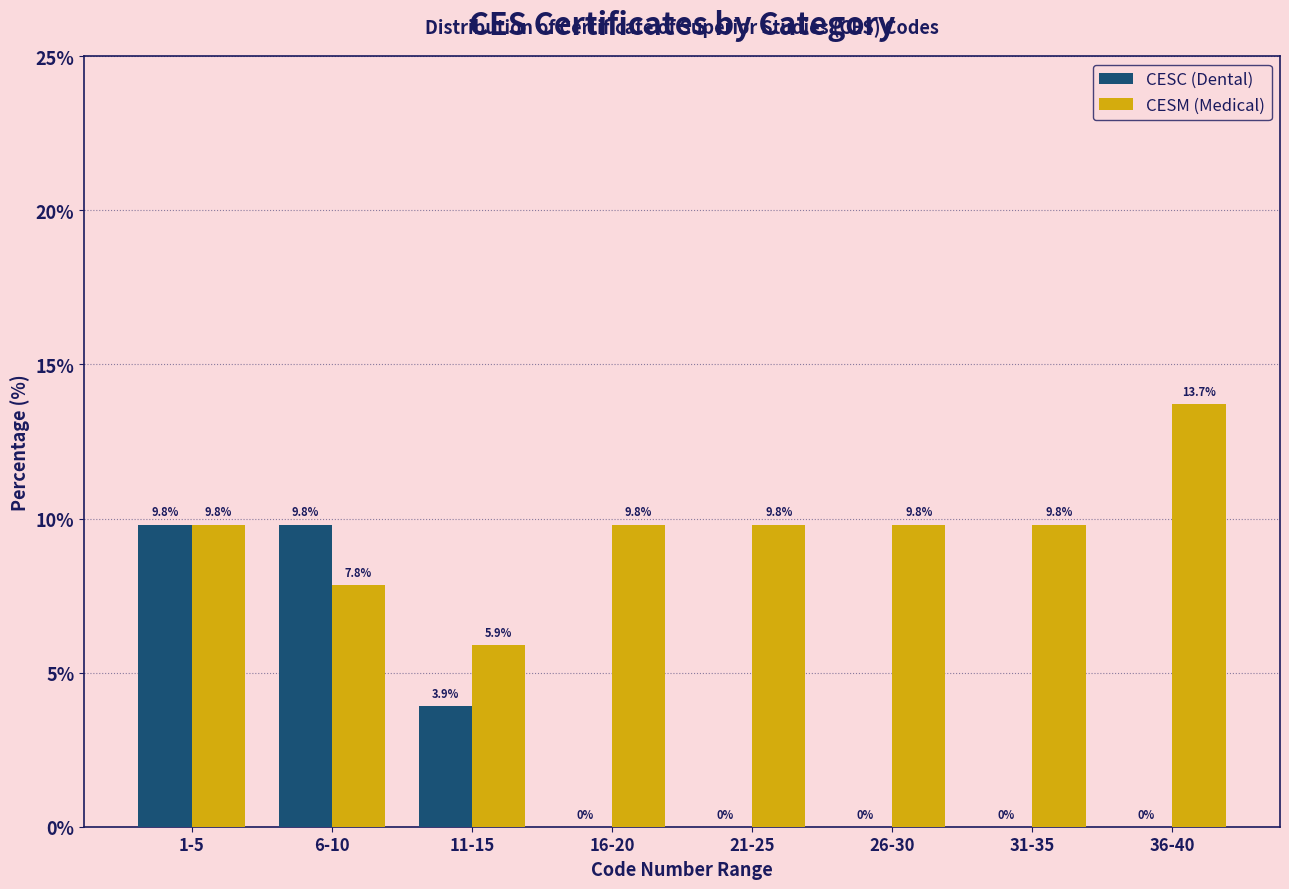

Reading left to right, extract all data points from this chart.

CESC (Dental): 1-5=9.8	6-10=9.8	11-15=3.9	16-20=0.0	21-25=0.0	26-30=0.0	31-35=0.0	36-40=0.0
CESM (Medical): 1-5=9.8	6-10=7.8	11-15=5.9	16-20=9.8	21-25=9.8	26-30=9.8	31-35=9.8	36-40=13.7